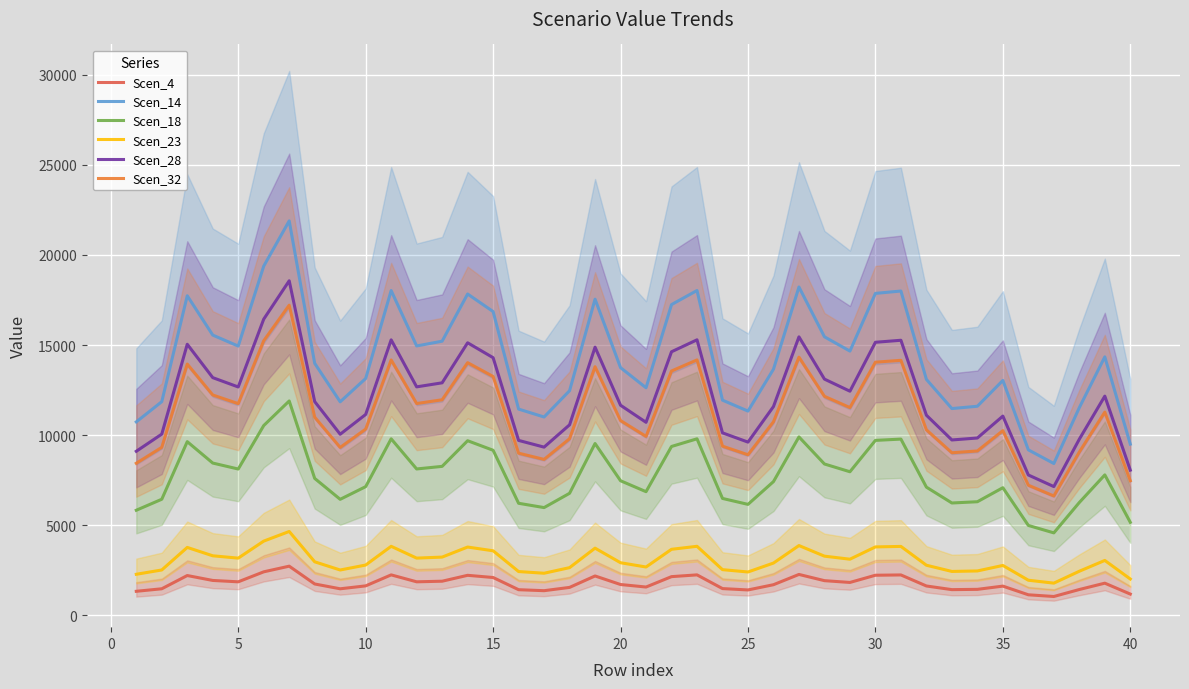

True or false: Scen_28 and Scen_14 cross at least once.

False